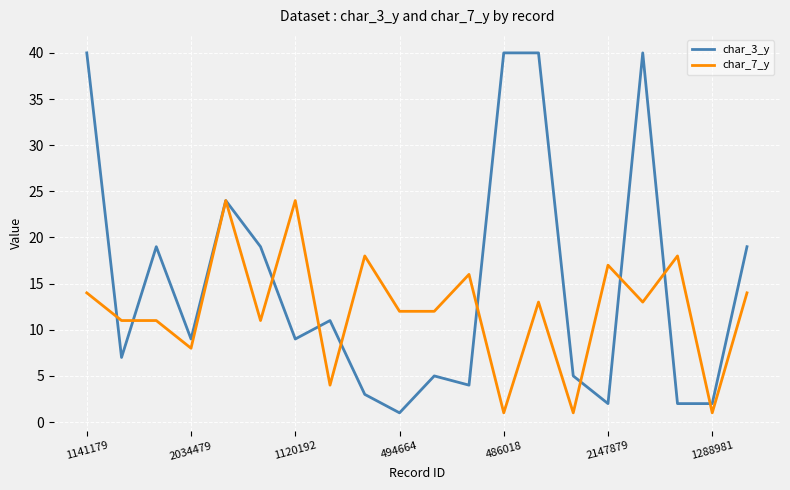

List the series in order of their overall mean, highest first.

char_3_y, char_7_y